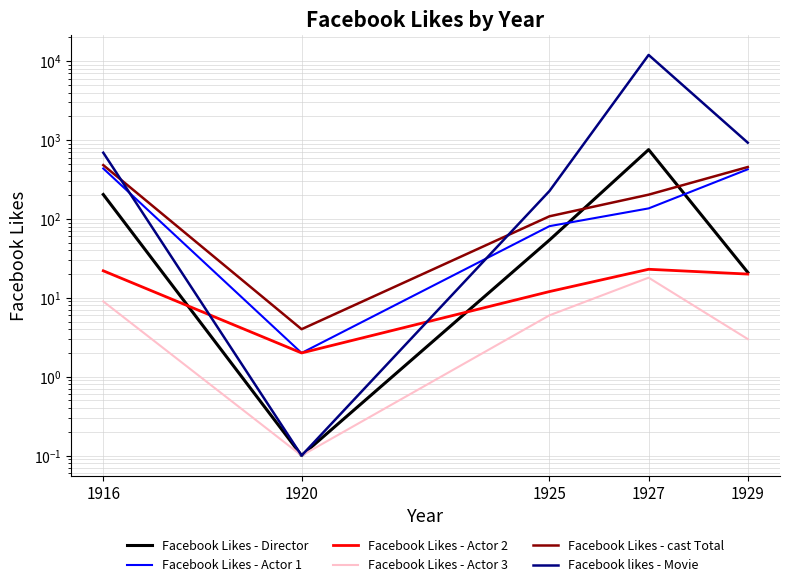

What is the difference between the maximum and second lowest values in the Facebook Likes - Director series?

735.0